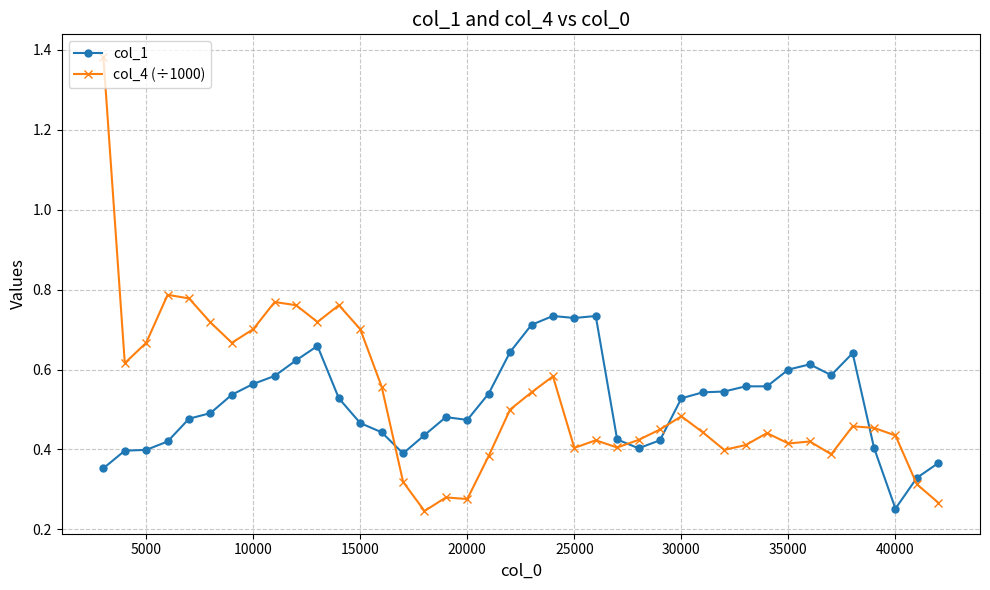

Rank the series by their maximum value, from lowest to highest.

col_1, col_4 (÷1000)